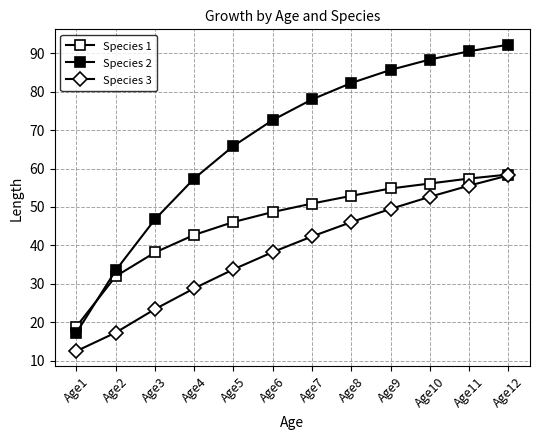

Does the chart have visible grid lines?

Yes